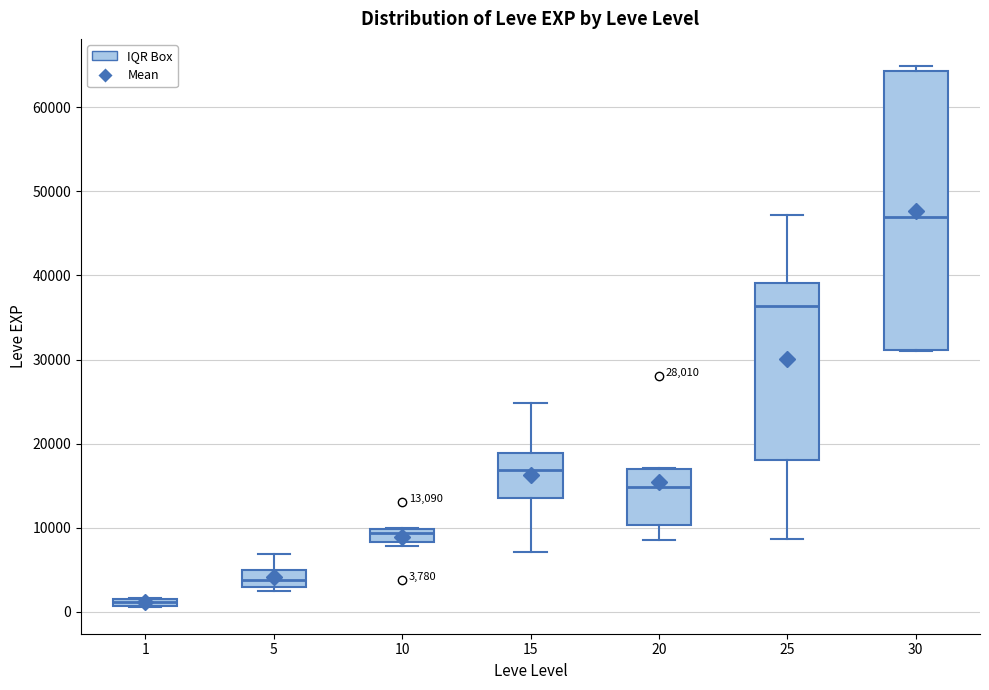

Comparing the boxes themselves (not the whiskers), which one is the tallest?

30